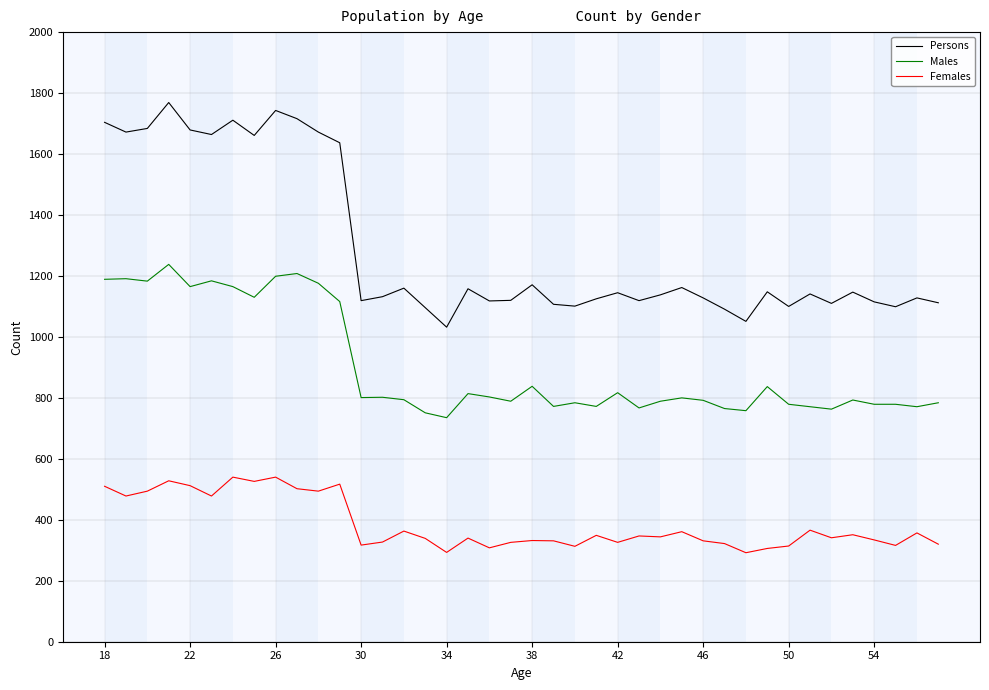

What is the difference between the maximum and minimum values in the Persons series?

737